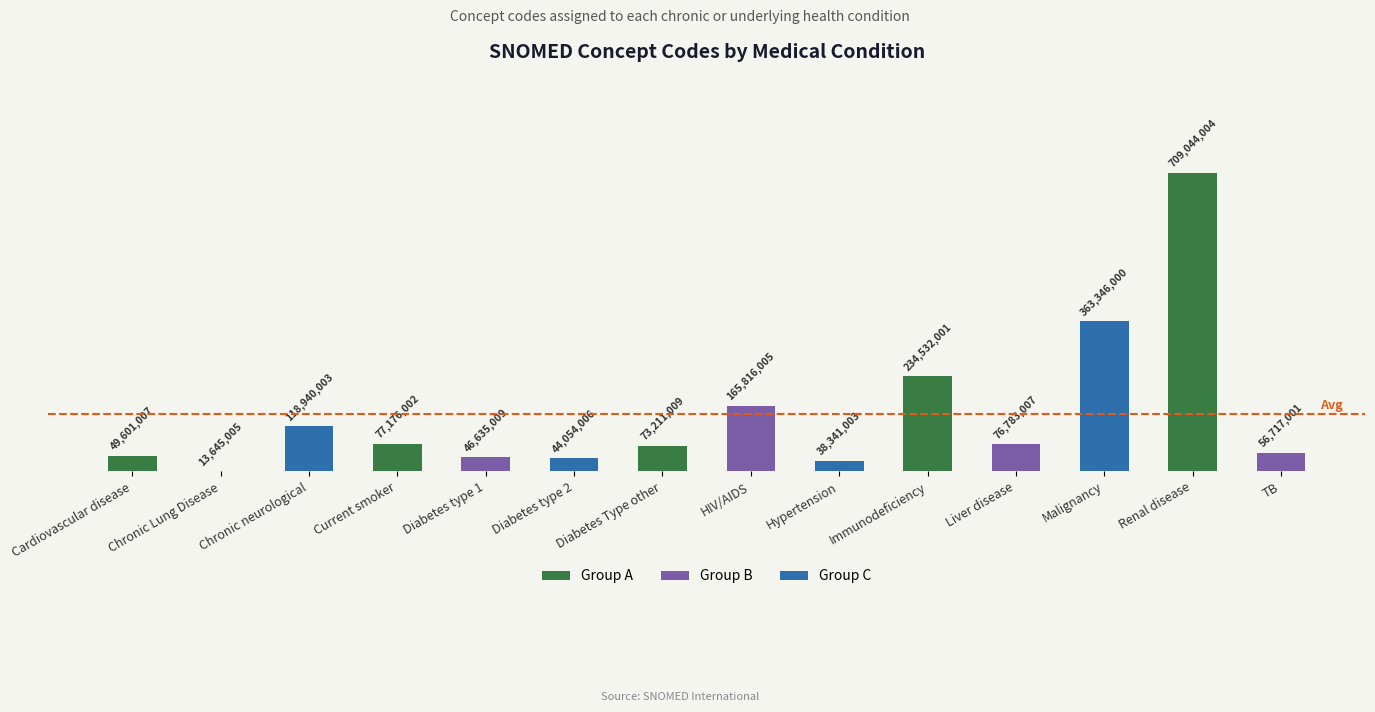

What is the change in value from Chronic Lung Disease to Malignancy?

+50.3